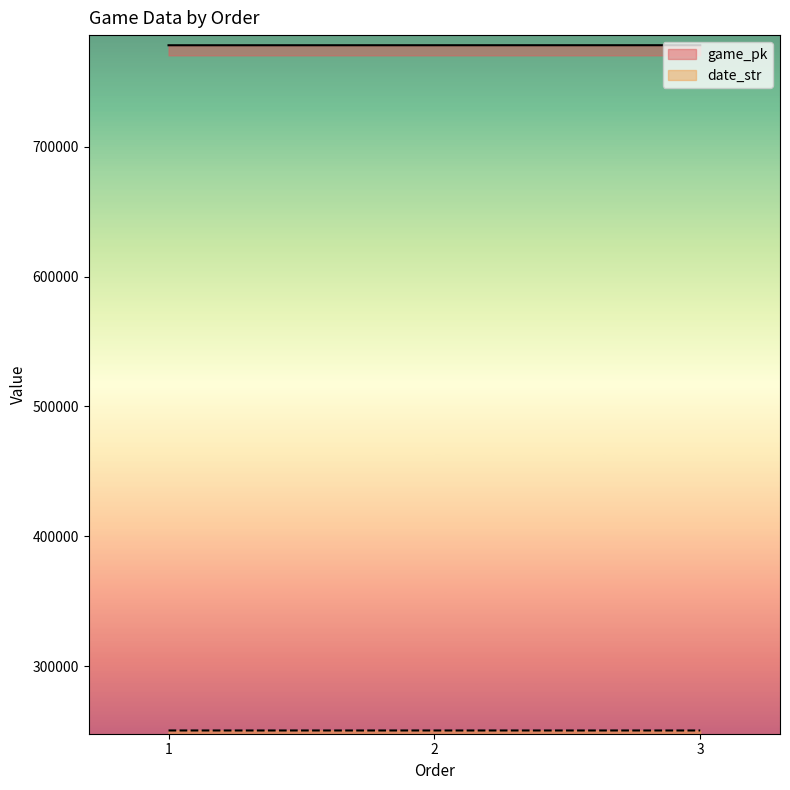

What is the total value across all series at 1?

1028702